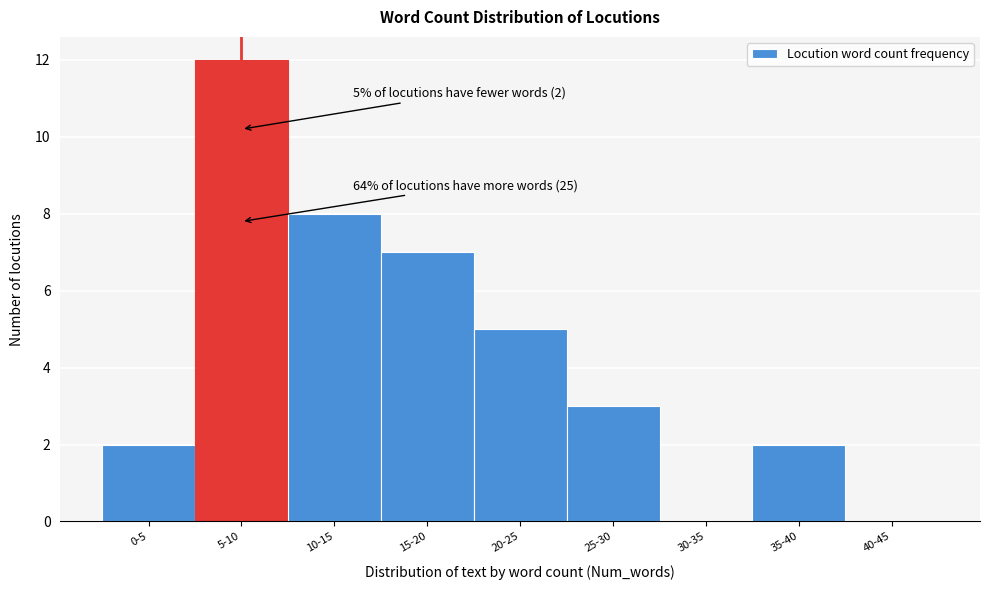

Reading left to right, what are all the values shown in this chart?

0-5=2	5-10=12	10-15=8	15-20=7	20-25=5	25-30=3	30-35=0	35-40=2	40-45=0